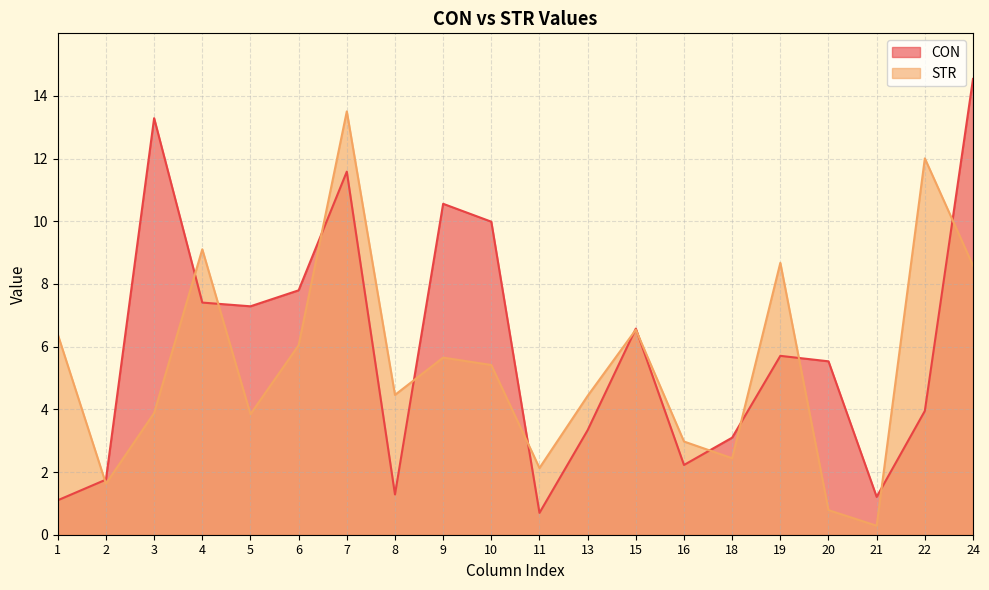

Reading right to left, list all the values displayed in this chart.

CON: 14.5	3.9	1.2	5.5	5.7	3.1	2.2	6.6	3.3	0.7	10.0	10.6	1.3	11.6	7.8	7.3	7.4	13.3	1.8	1.1
STR: 8.6	12.0	0.3	0.8	8.7	2.4	3.0	6.5	4.4	2.1	5.4	5.6	4.5	13.5	6.0	3.8	9.1	3.9	1.6	6.4